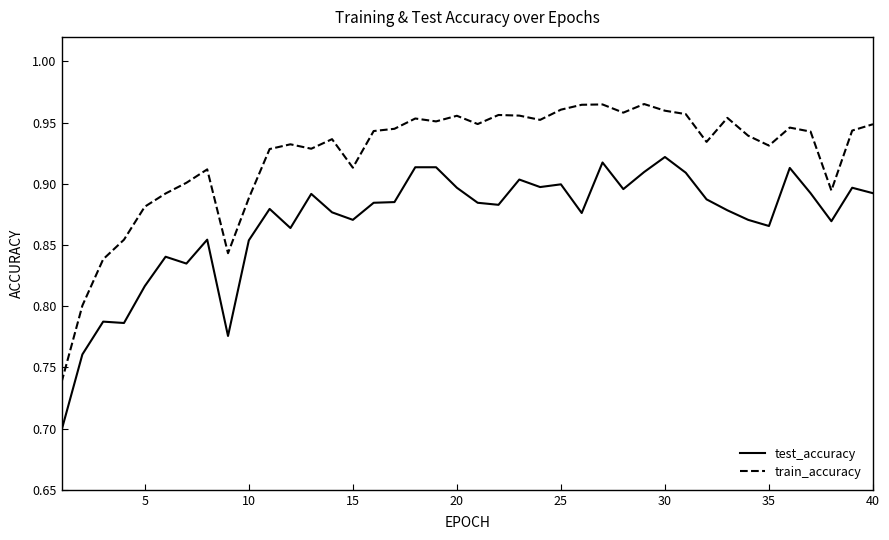

What is the sum of all test_accuracy values?

34.7